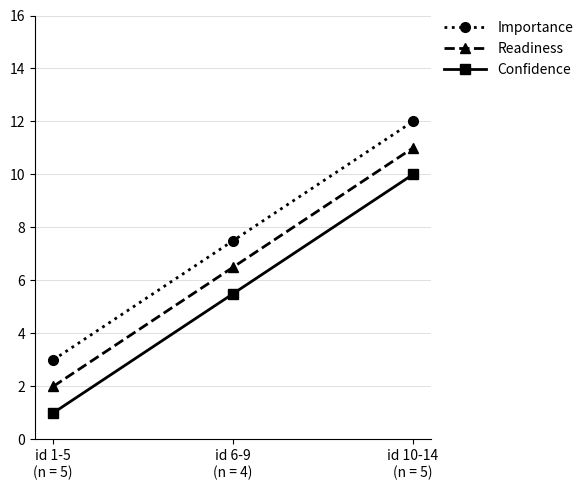

The value of Importance at id 10-14
(n = 5) is 12.0. True or false?

True